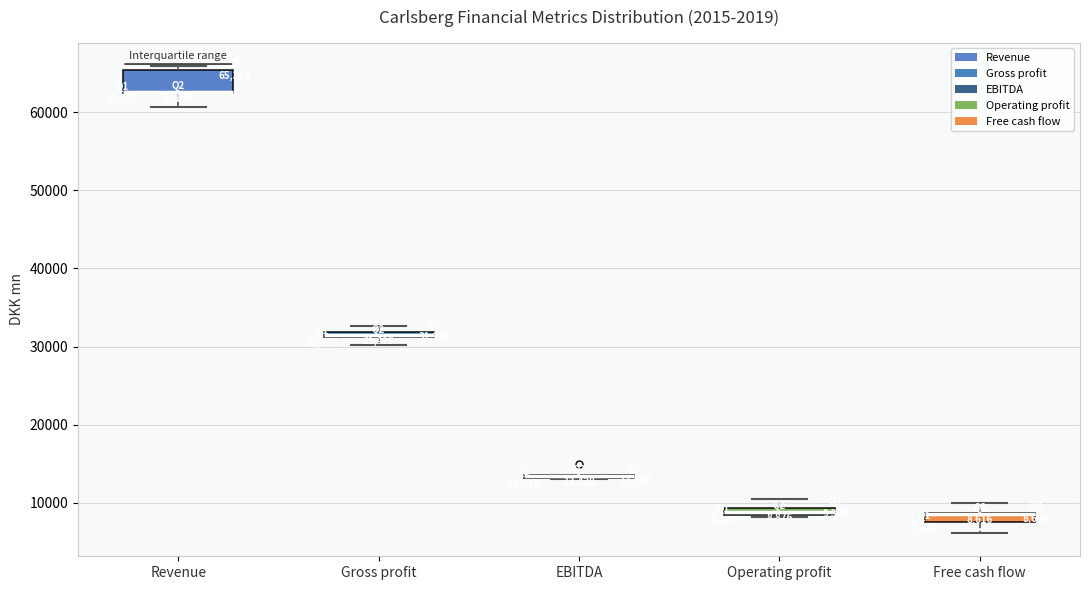

Which box is the tallest, from its lower edge to its upper edge?

Revenue